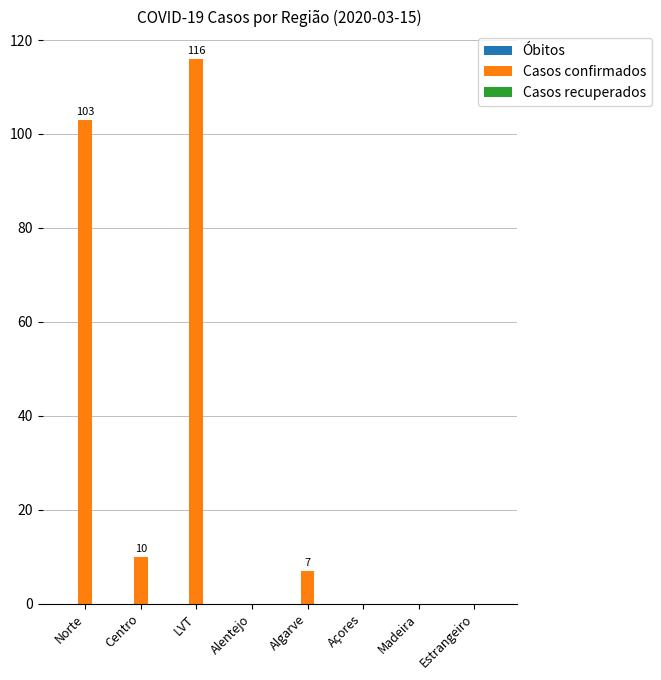

Does the chart contain stacked bars?

No